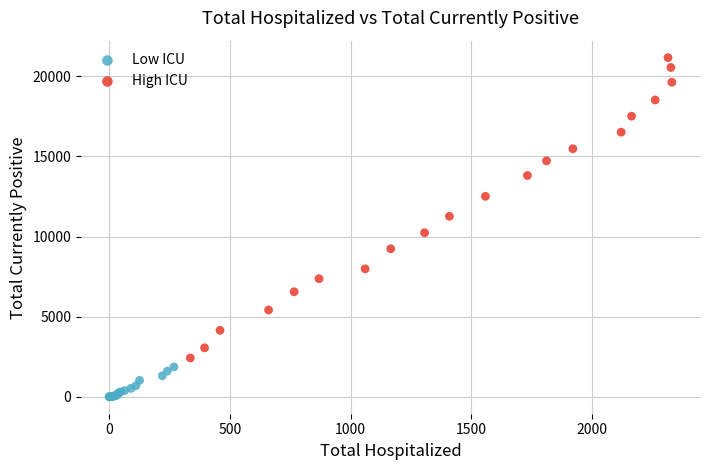

Which series contains the highest Y value?

High ICU